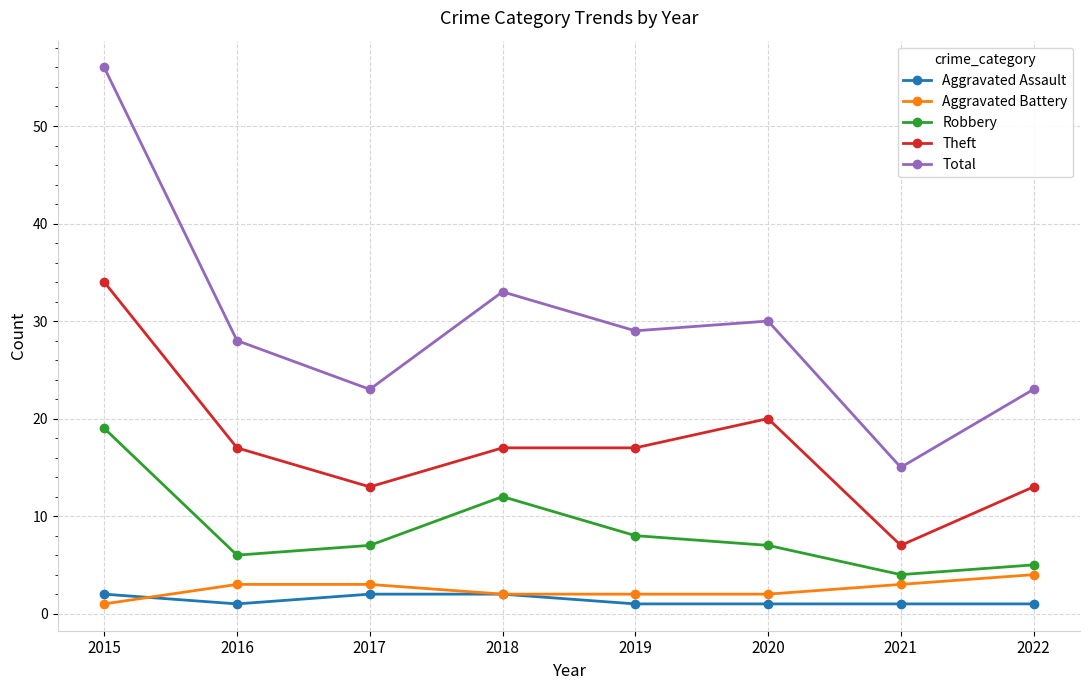

Which series has the largest total across all categories?

Total